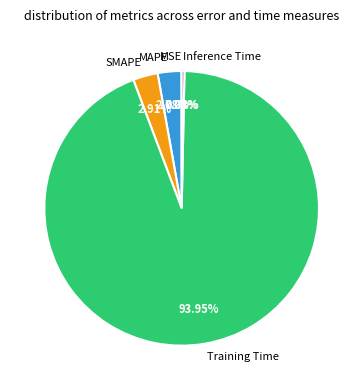

Is there any slice that represents more than half of the pie?

Yes